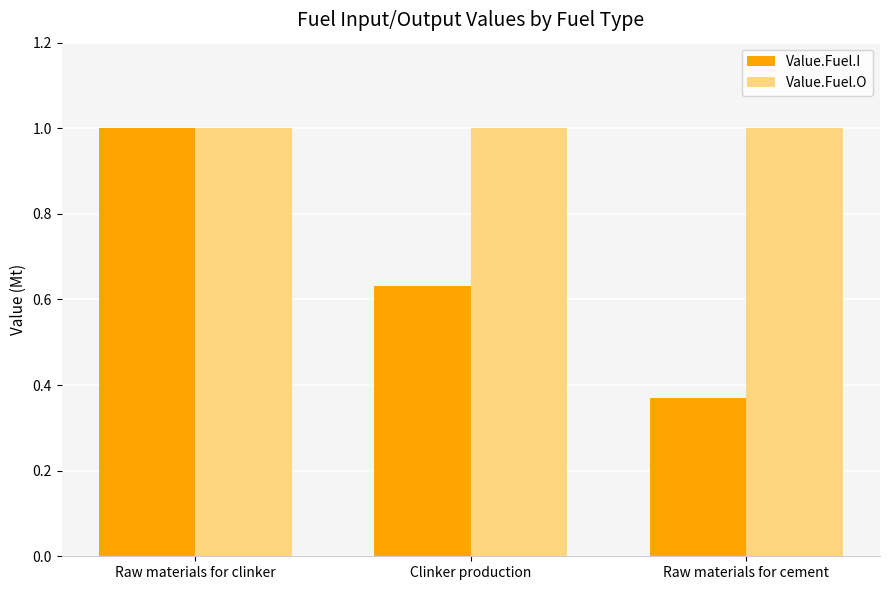

What are all the series names shown in the legend?

Value.Fuel.I, Value.Fuel.O